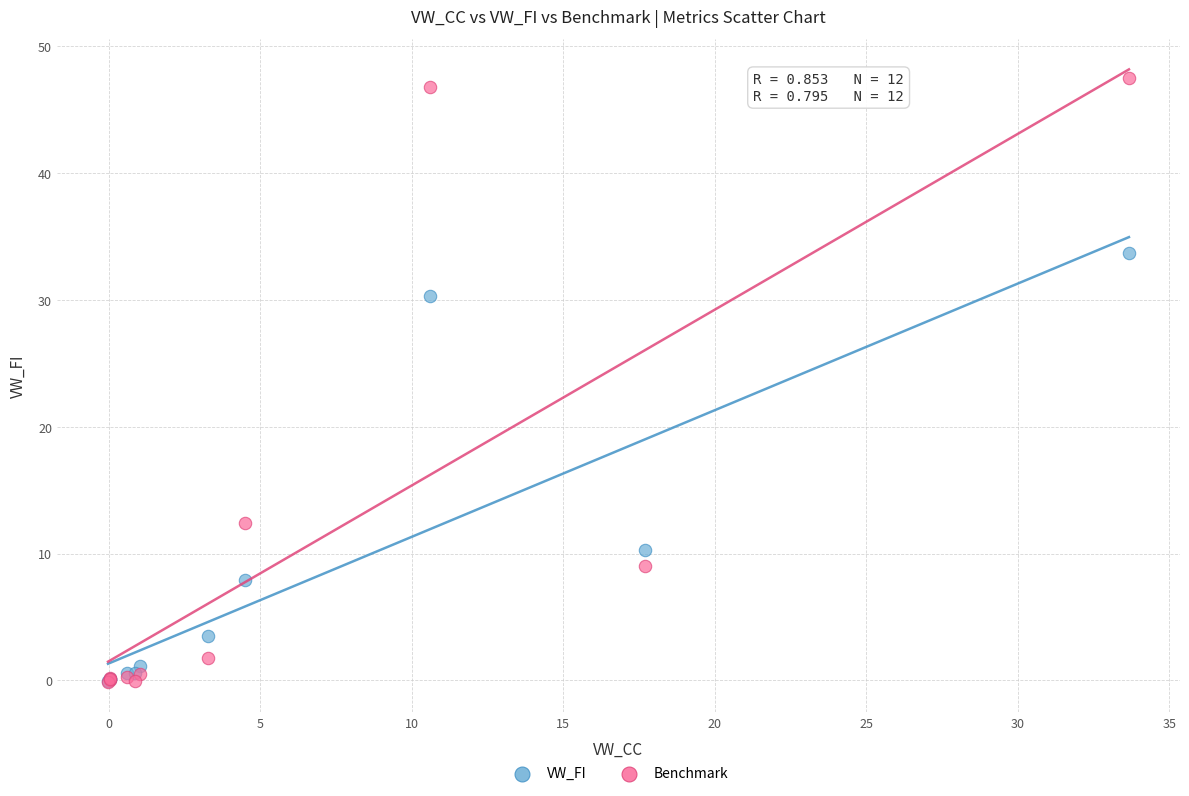

In the Benchmark series, what Y value is closest to 23?

12.4